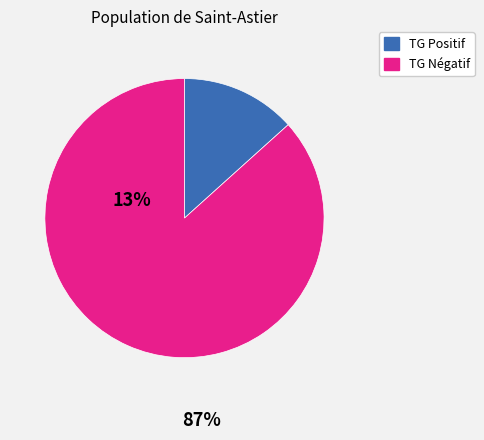

Is there any slice that represents more than half of the pie?

Yes